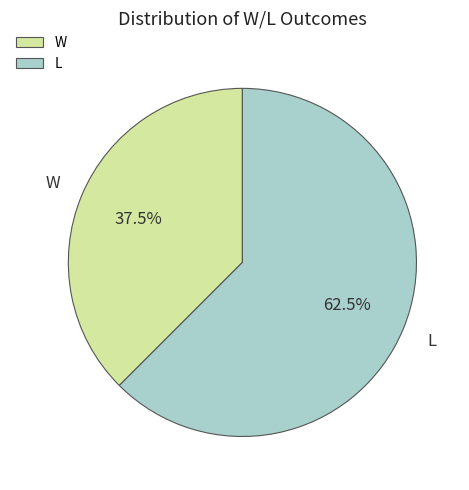

To the nearest percent, what is the difference between the L and W slice percentages?

25%